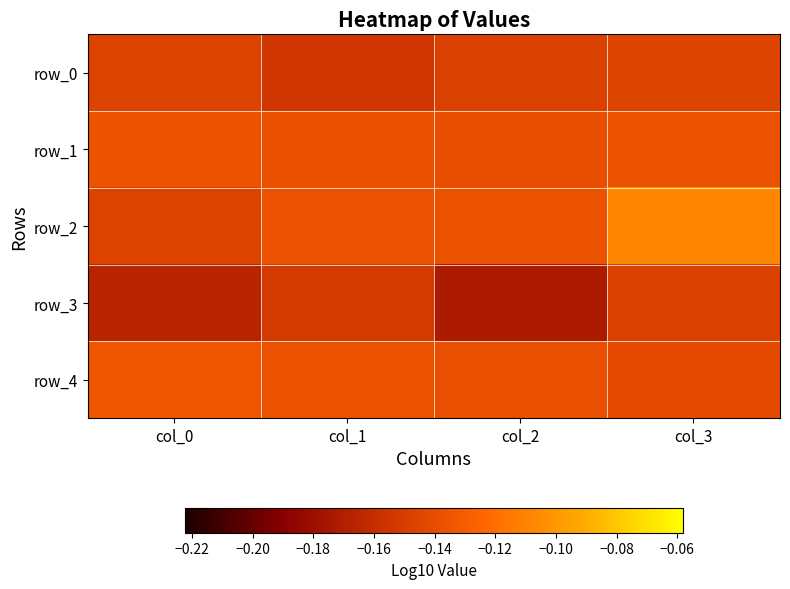

Between col_1 and col_2, which is larger?

col_2